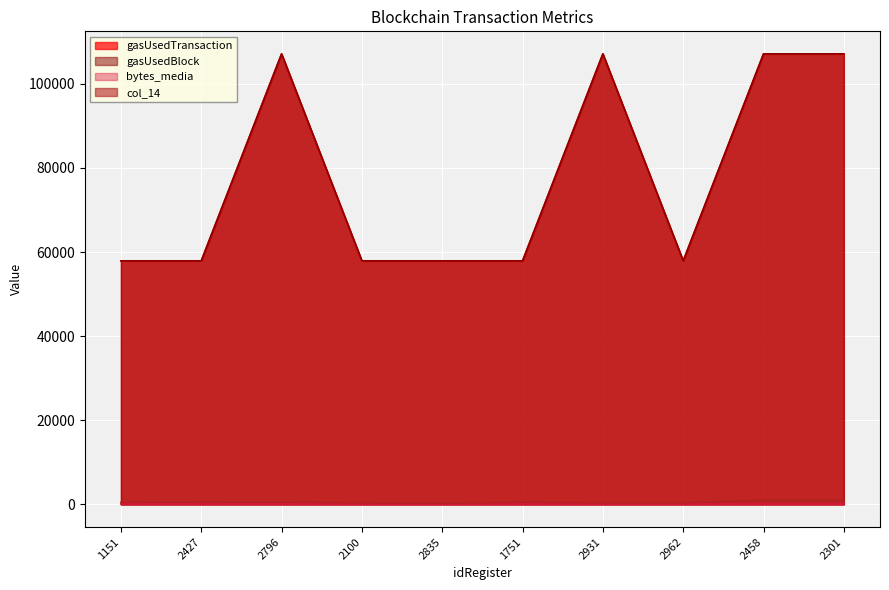

Which has a higher value, 1751 or 2835?

1751